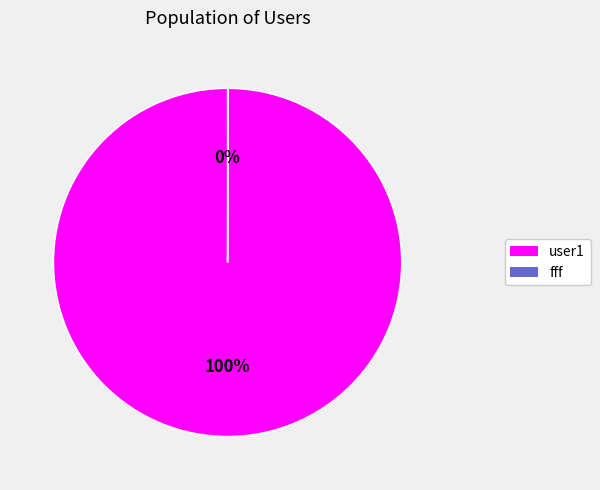

Is it true that user1 is 89% of the pie?

False